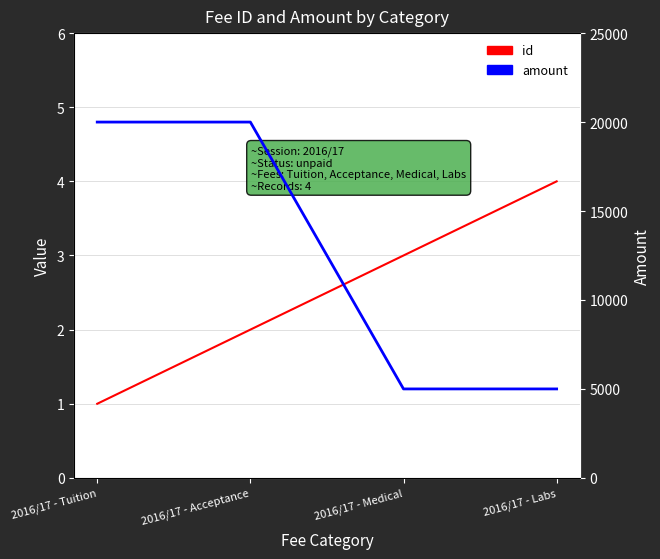

Where does the id series first go above 3?

2016/17 - Labs